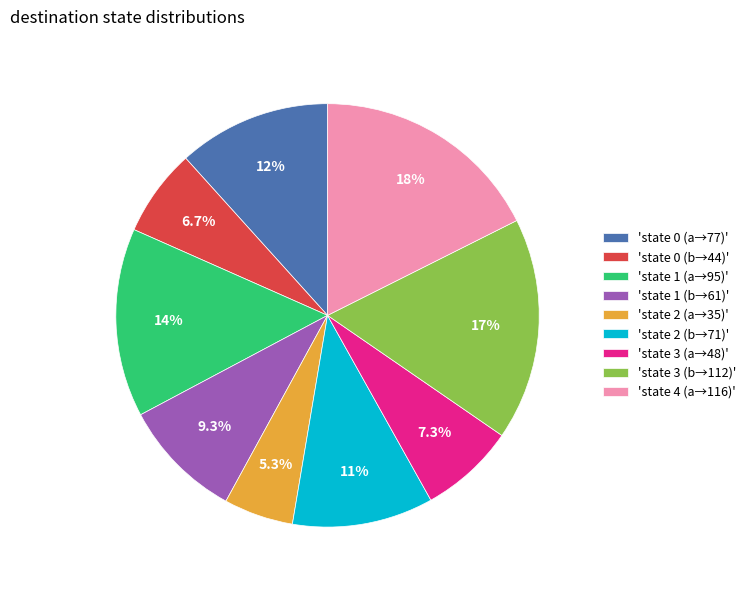

Which category has the smallest portion of the pie?

'state 2 (a→35)'